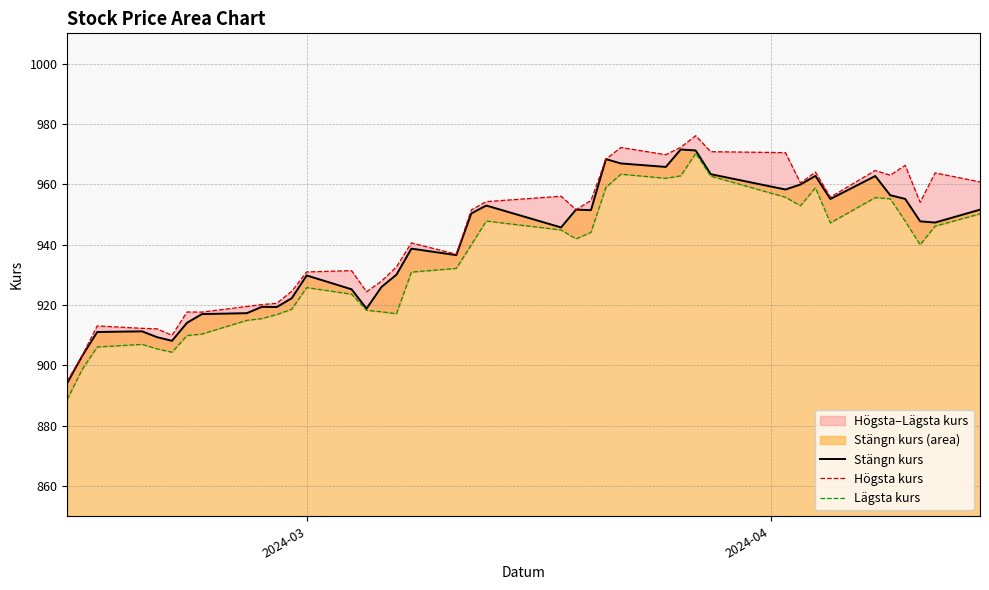

True or false: Stängn kurs and Högsta kurs cross at least once.

False